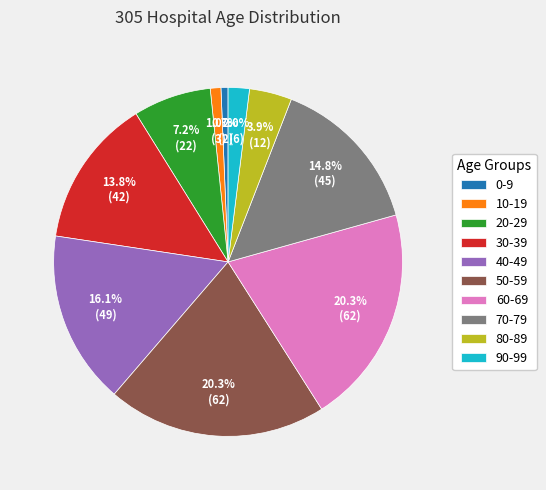

How many slices are in this pie chart?

10